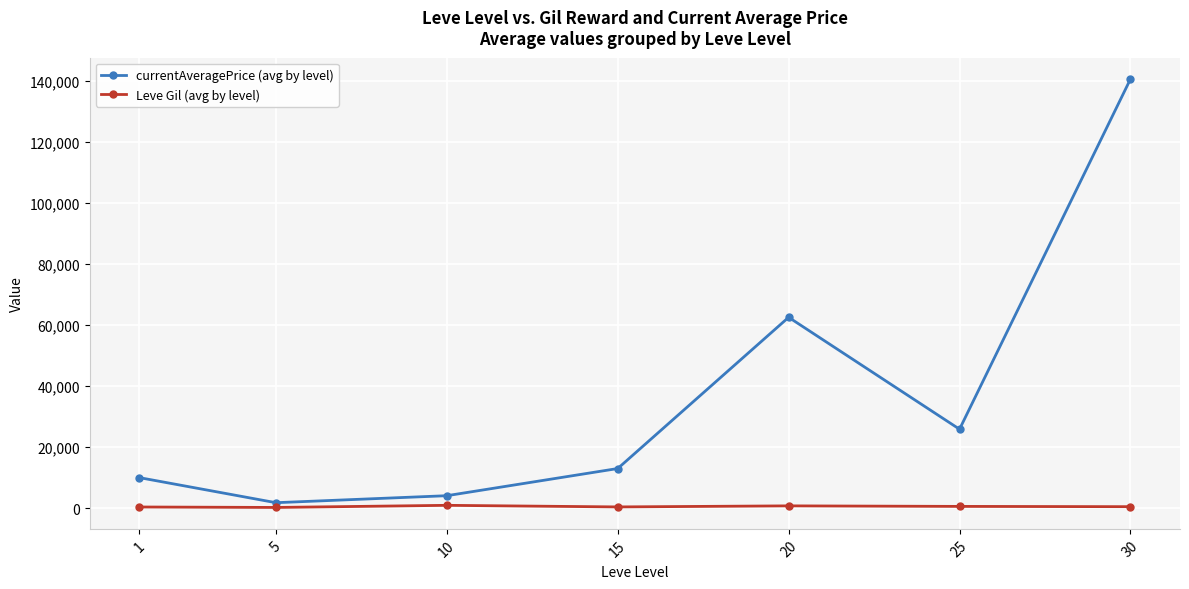

Rank the series by their maximum value, from highest to lowest.

currentAveragePrice (avg by level), Leve Gil (avg by level)